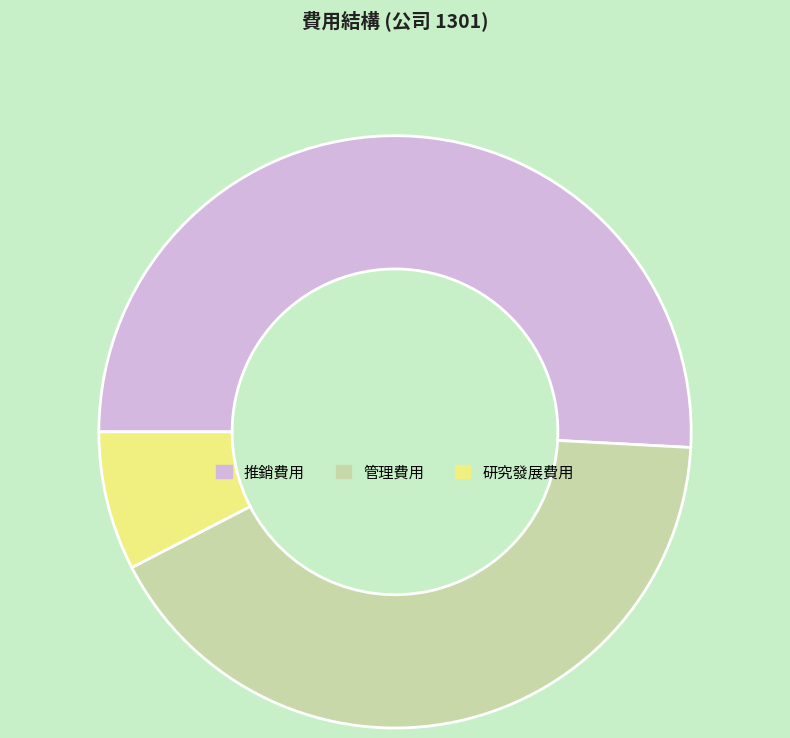

Do 推銷費用 and 研究發展費用 together represent more than half of the pie?

Yes